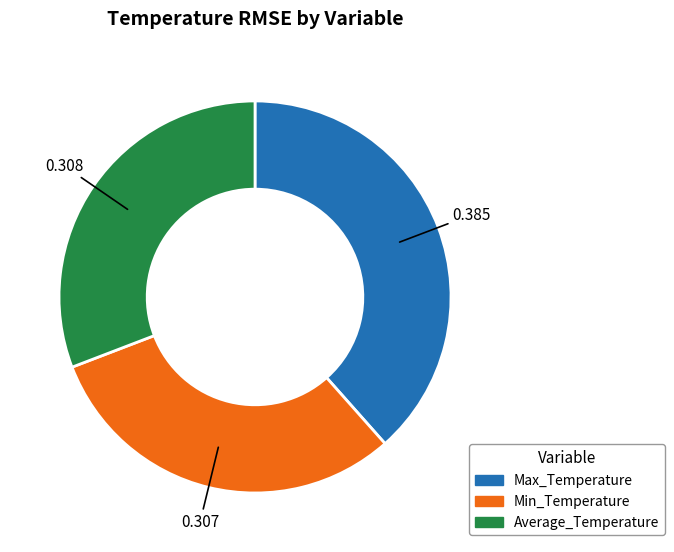

Combined, do Max_Temperature and Average_Temperature account for over 50%?

Yes